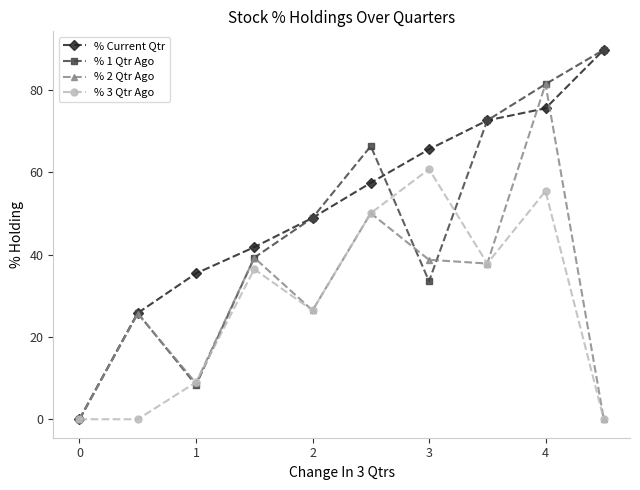

What is the value of the % 3 Qtr Ago point at the 4th from the left?

36.5